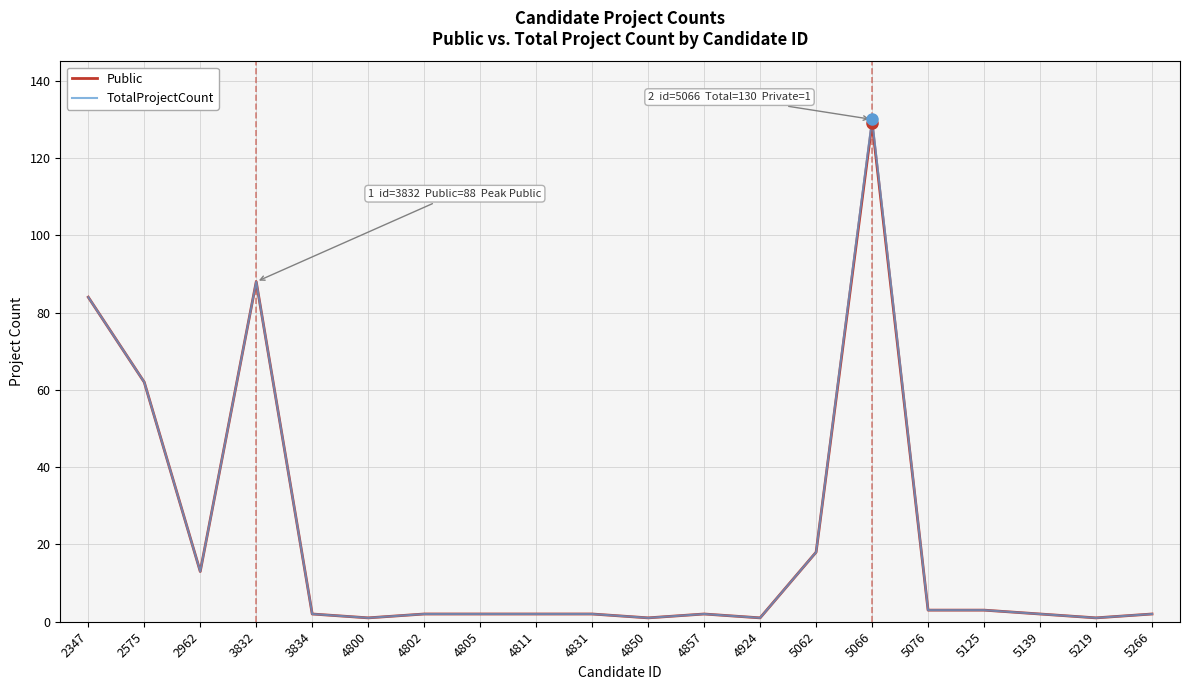

Which series has the largest range (max minus min)?

TotalProjectCount